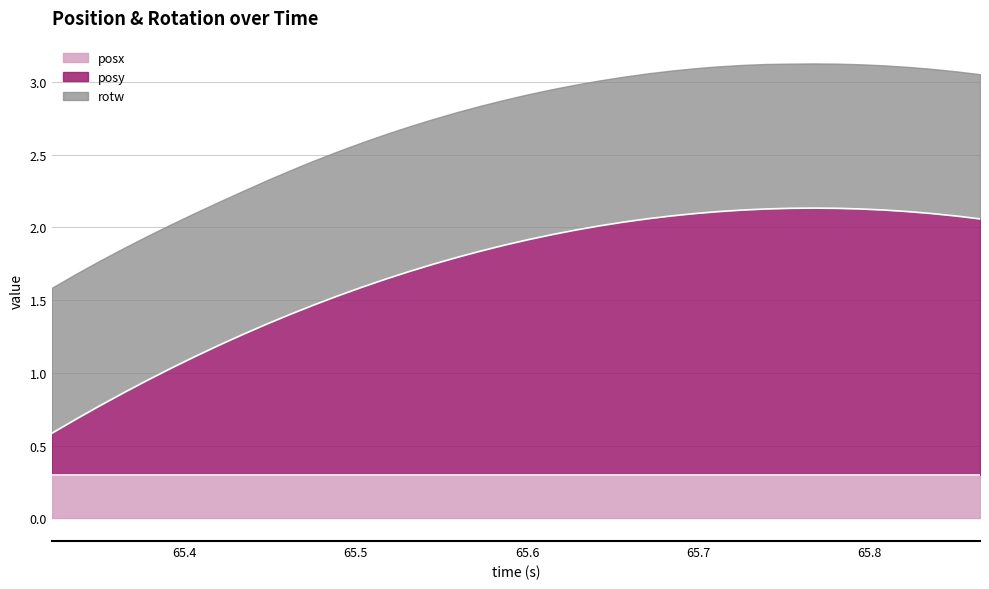

What is the minimum value for rotw?

1.0